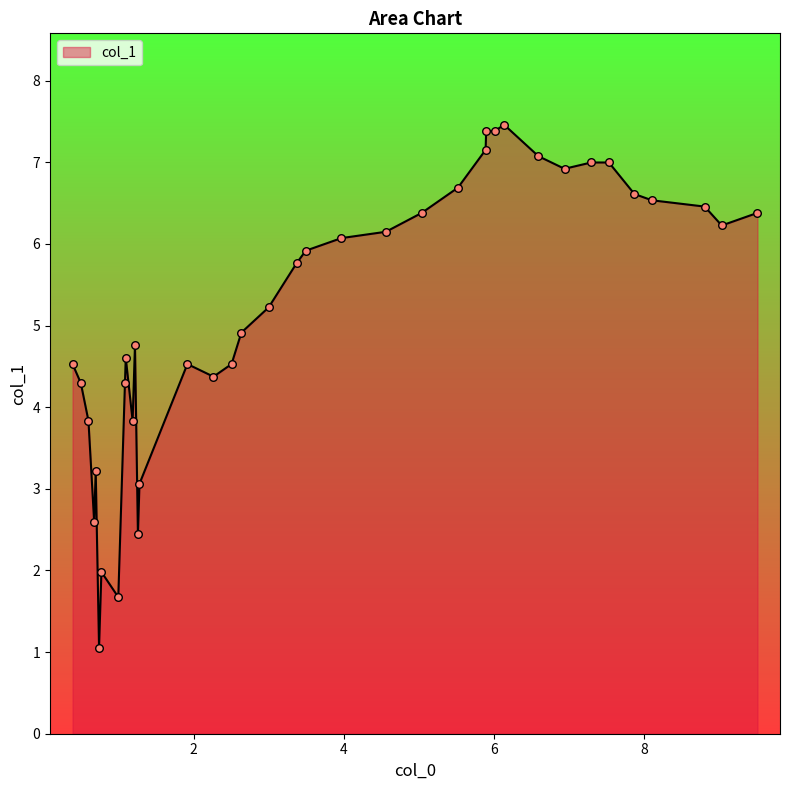

What is the difference between the maximum and minimum values?

6.4